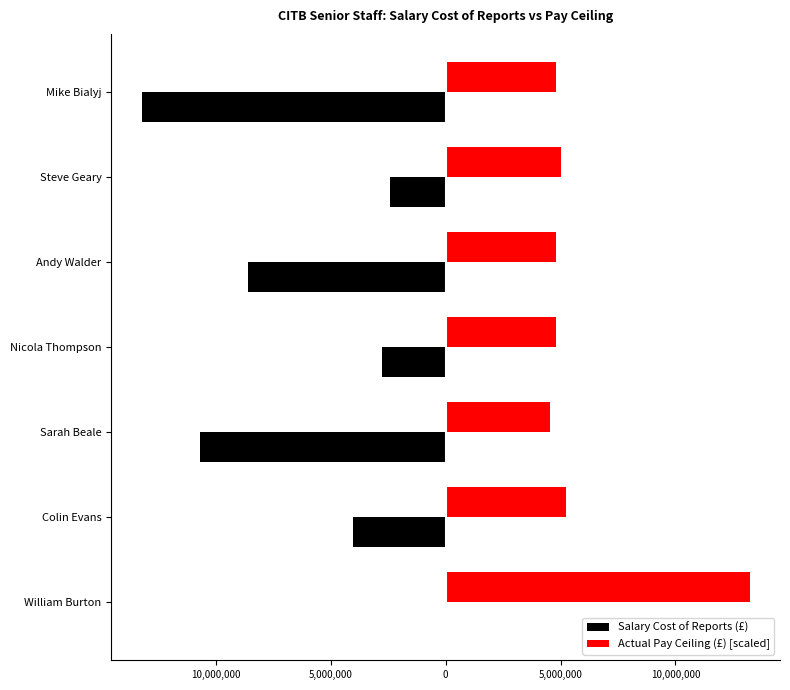

What are all the series names shown in the legend?

Salary Cost of Reports (£), Actual Pay Ceiling (£) [scaled]